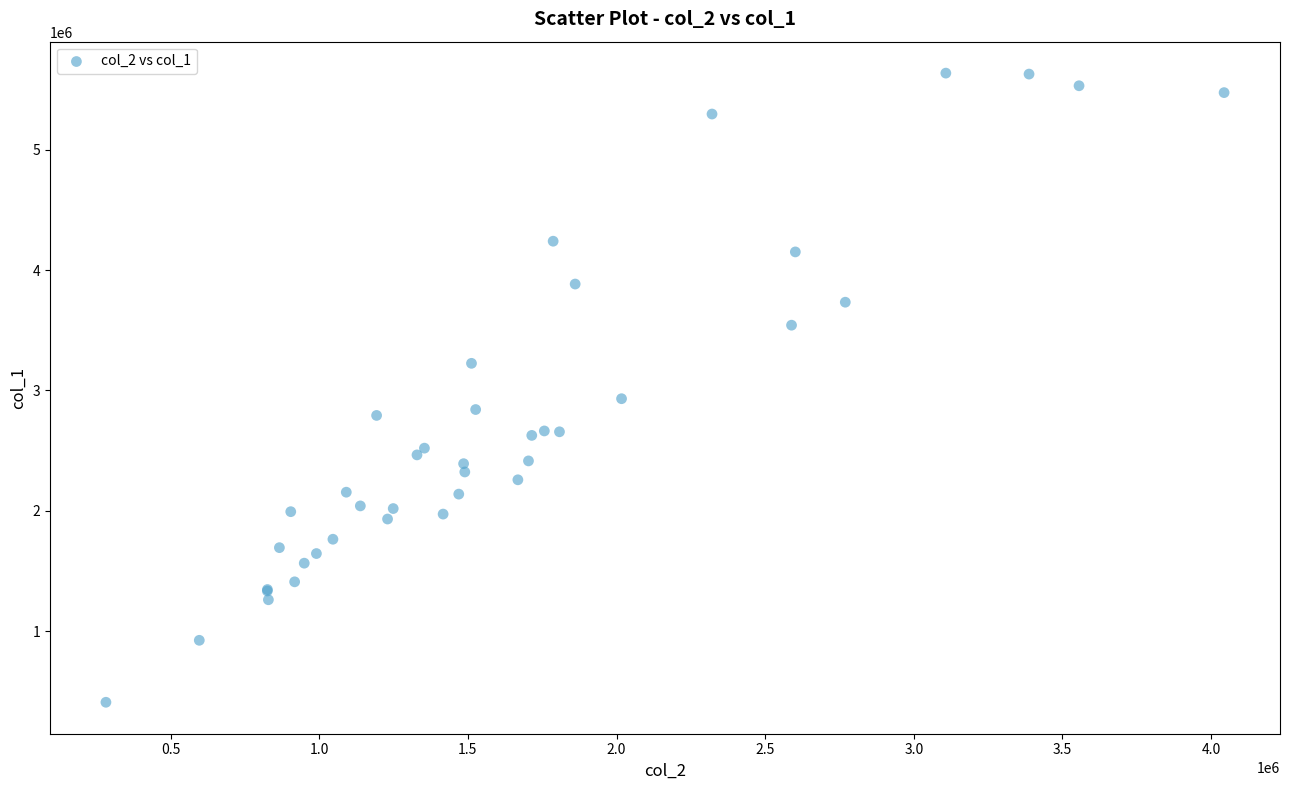

What Y value in the scatter plot is closest to 3022500?

2931000